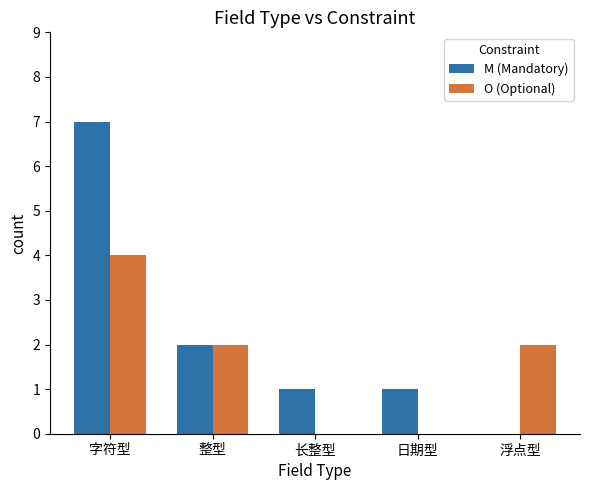

Is the value of O (Optional) at 日期型 greater than the value of M (Mandatory) at 日期型?

No